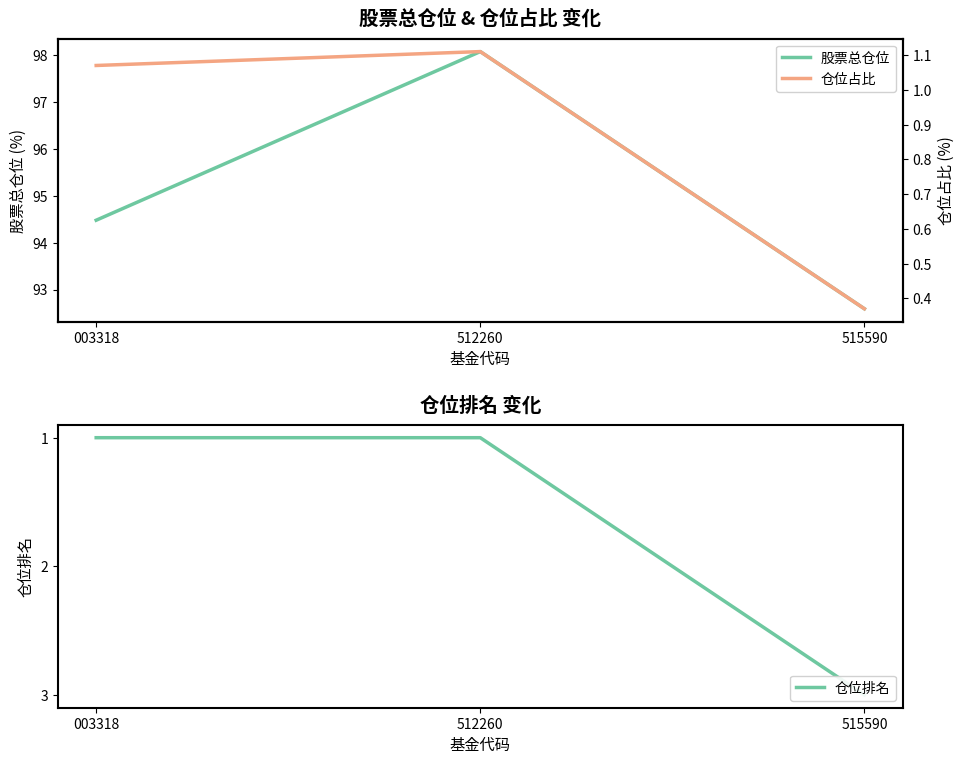

Which series has the largest total across all categories?

股票总仓位